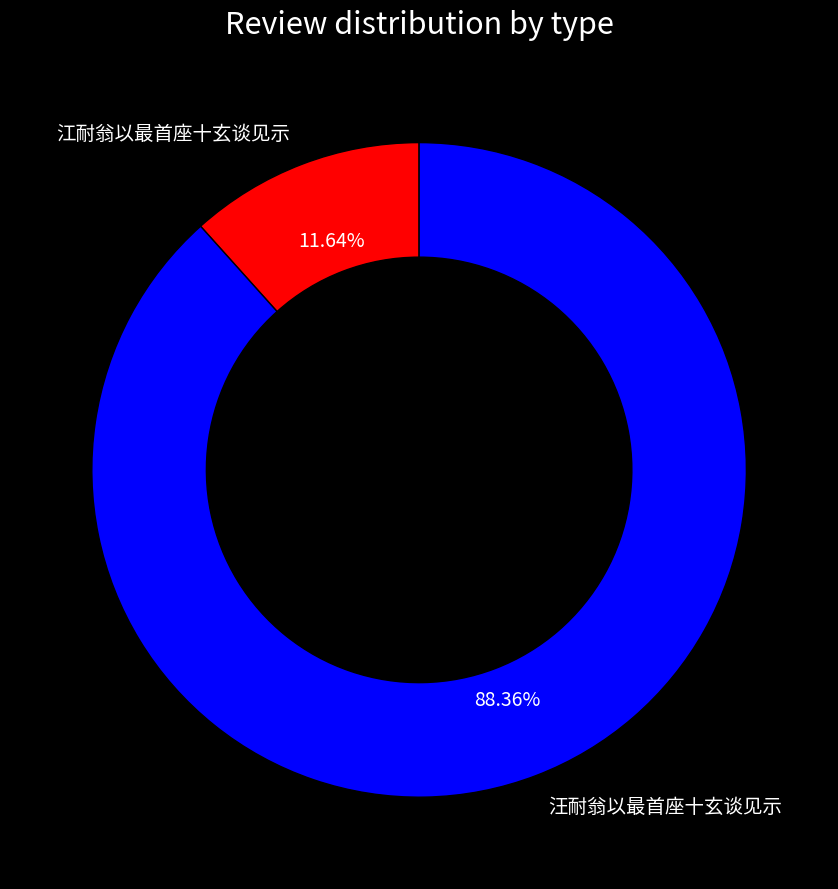

True or false: 汪耐翁以最首座十玄谈见示 accounts for 95% of the total.

False